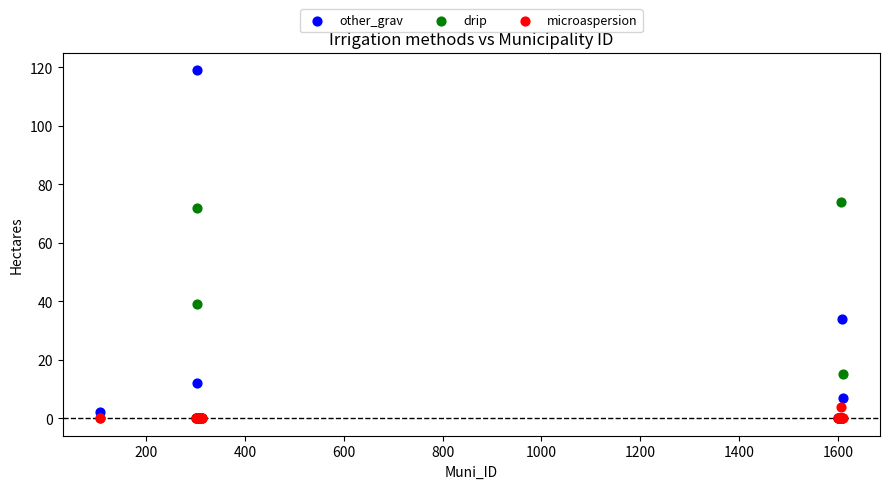

What are all the series names shown in the legend?

other_grav, drip, microaspersion